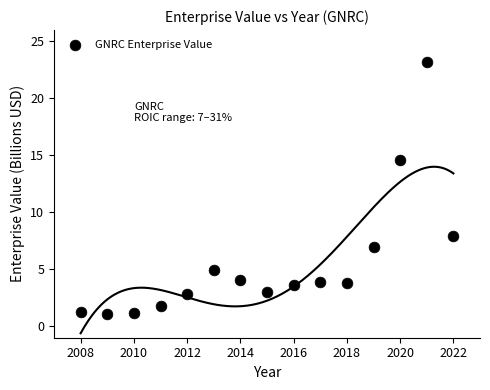

What is the range of X values (max minus min)?

14.0